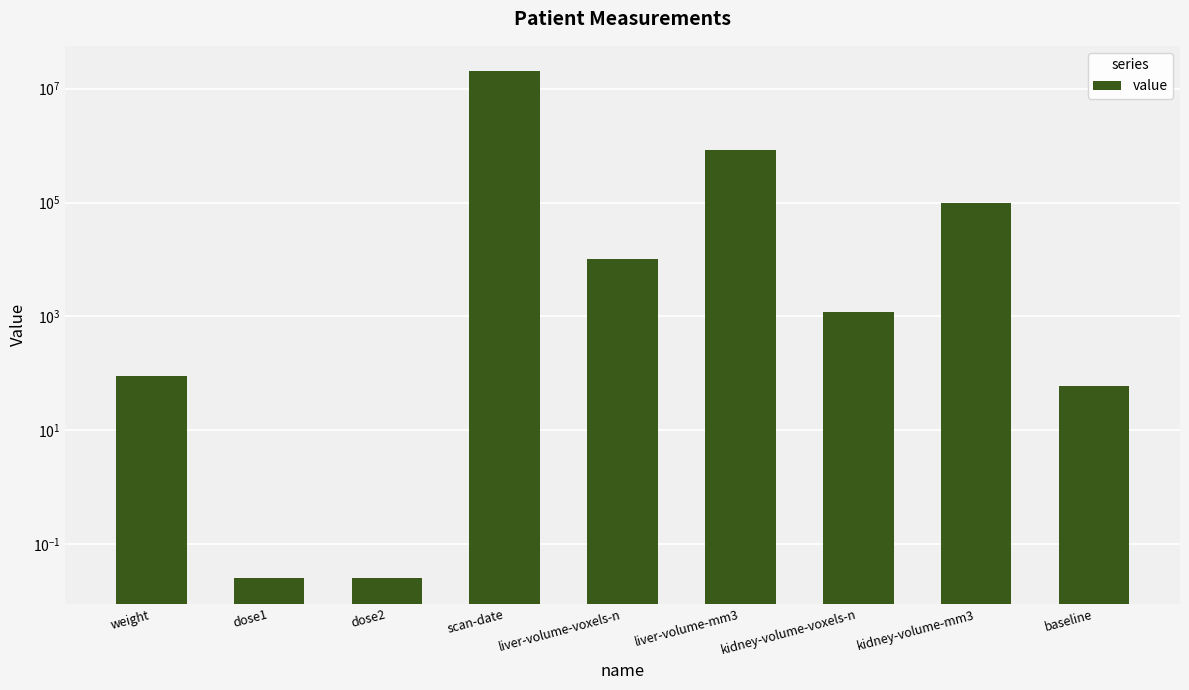

The chart shows a value of 678.0 at kidney-volume-voxels-n. True or false?

False